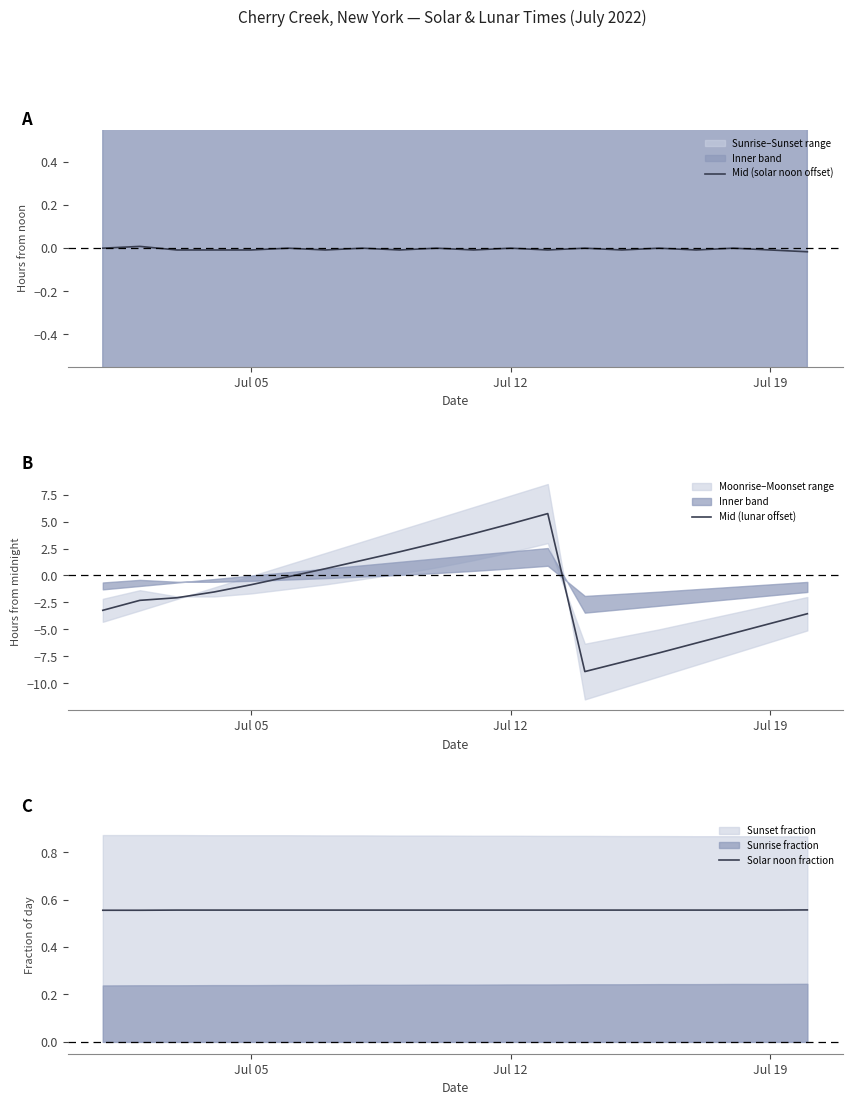

Count the Solar noon fraction values in the range 0 to 1.

20